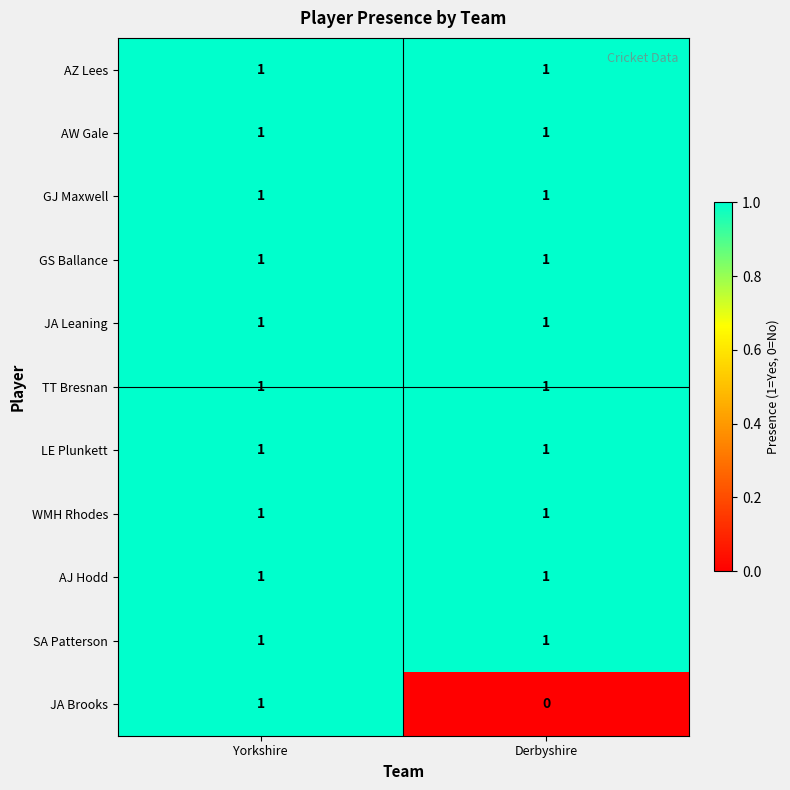

Reading right to left, list all the values displayed in this chart.

AZ Lees: 1	1
AW Gale: 1	1
GJ Maxwell: 1	1
GS Ballance: 1	1
JA Leaning: 1	1
TT Bresnan: 1	1
LE Plunkett: 1	1
WMH Rhodes: 1	1
AJ Hodd: 1	1
SA Patterson: 1	1
JA Brooks: 0	1